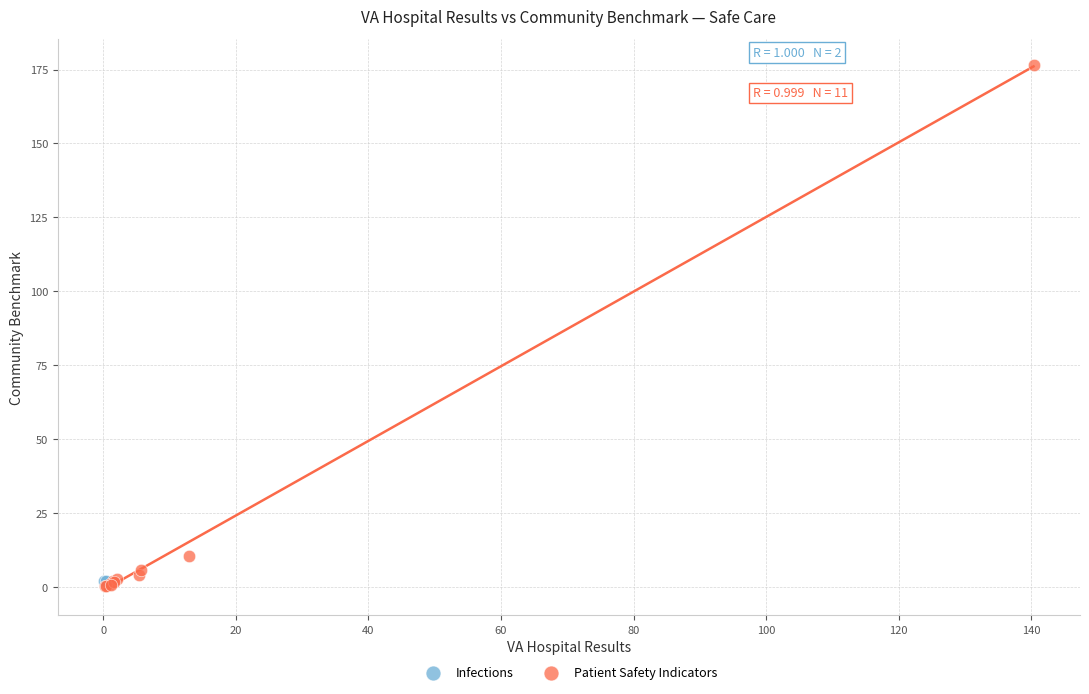

What are all the series names shown in the legend?

Infections, Patient Safety Indicators